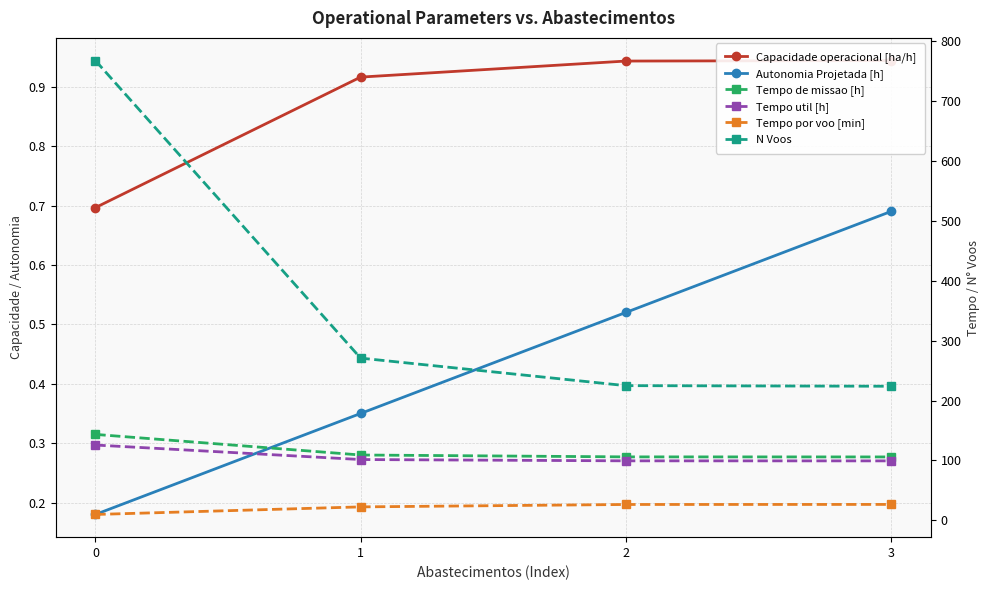

Is it true that N Voos equals 768.0 at 0?

True